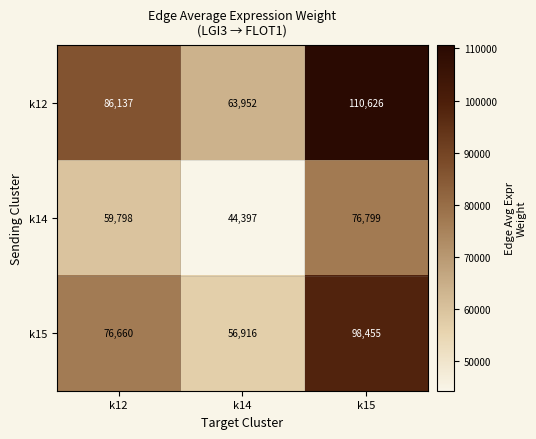

At k15, list the series in order from largest to smallest.

k12, k15, k14